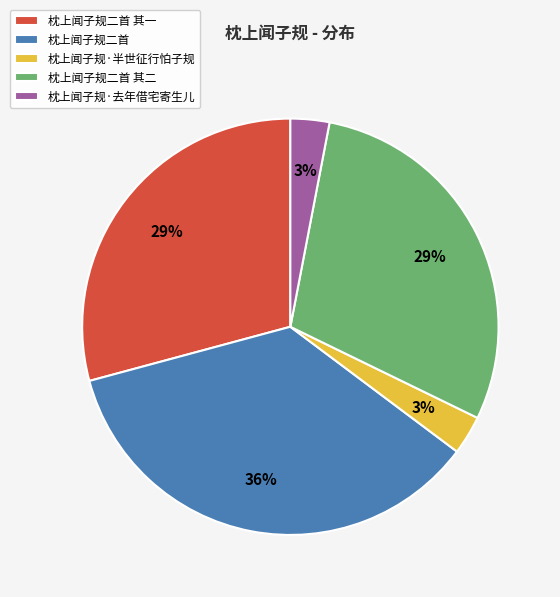

To the nearest percent, what percentage of the pie is 枕上闻子规二首 其一?

29%